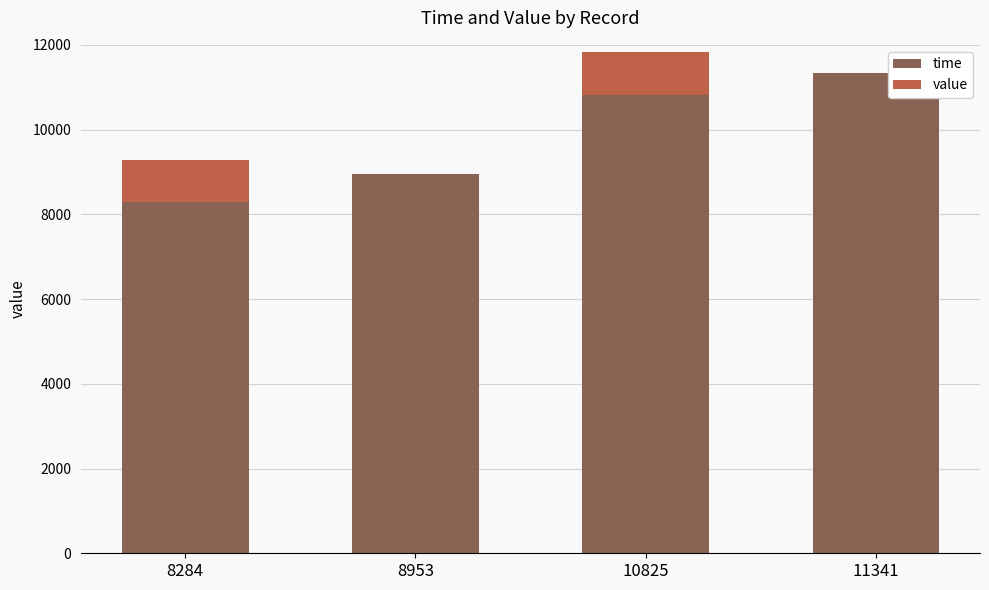

Is it true that time equals 15367 at 10825?

False